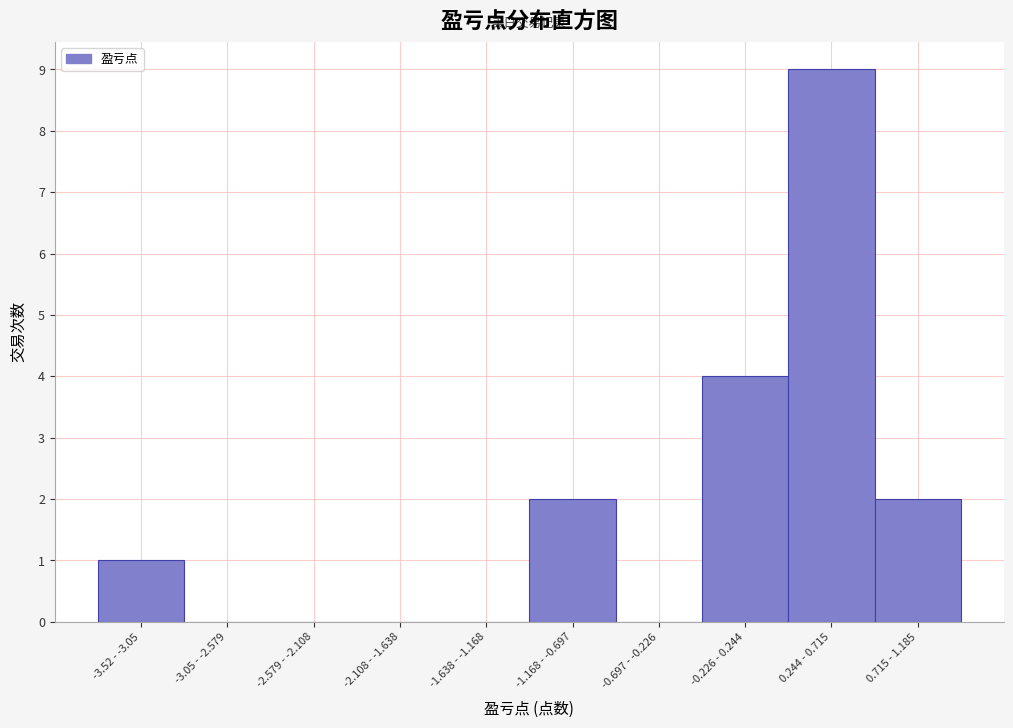

Reading left to right, transcribe all the data shown in this chart.

-3.52 - -3.05=1	-3.05 - -2.579=0	-2.579 - -2.108=0	-2.108 - -1.638=0	-1.638 - -1.168=0	-1.168 - -0.697=2	-0.697 - -0.226=0	-0.226 - 0.244=4	0.244 - 0.715=9	0.715 - 1.185=2